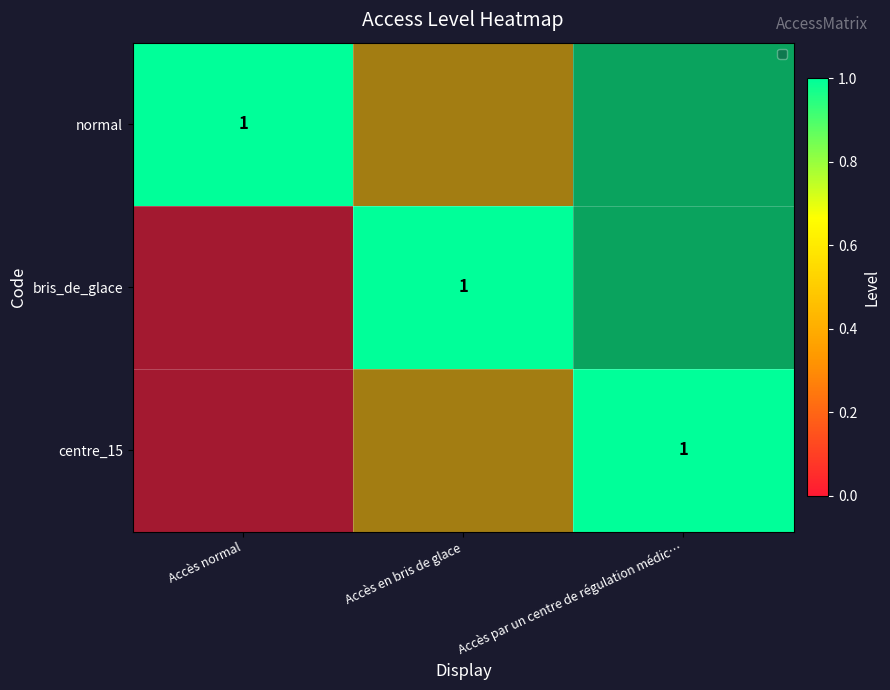

Where is bris_de_glace nearest to the value 0?

Accès normal